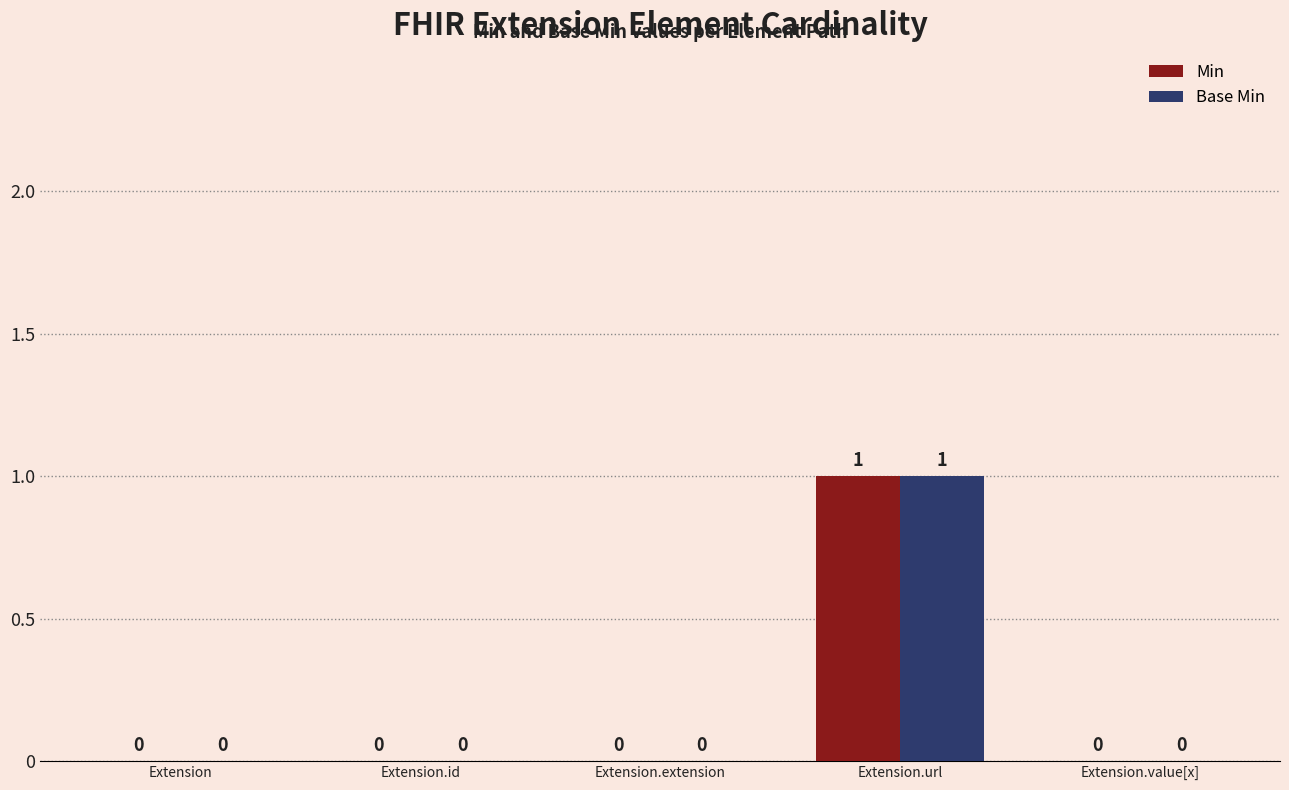

Are the bars horizontal?

No